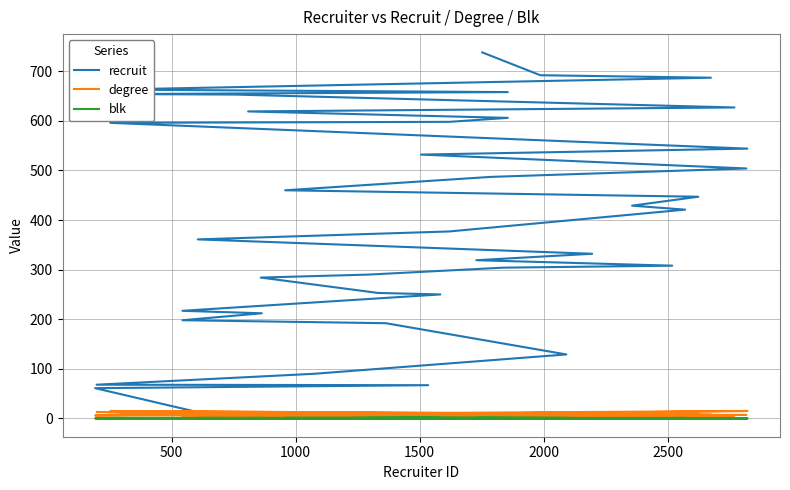

True or false: blk has a value of 0 at 18.

False